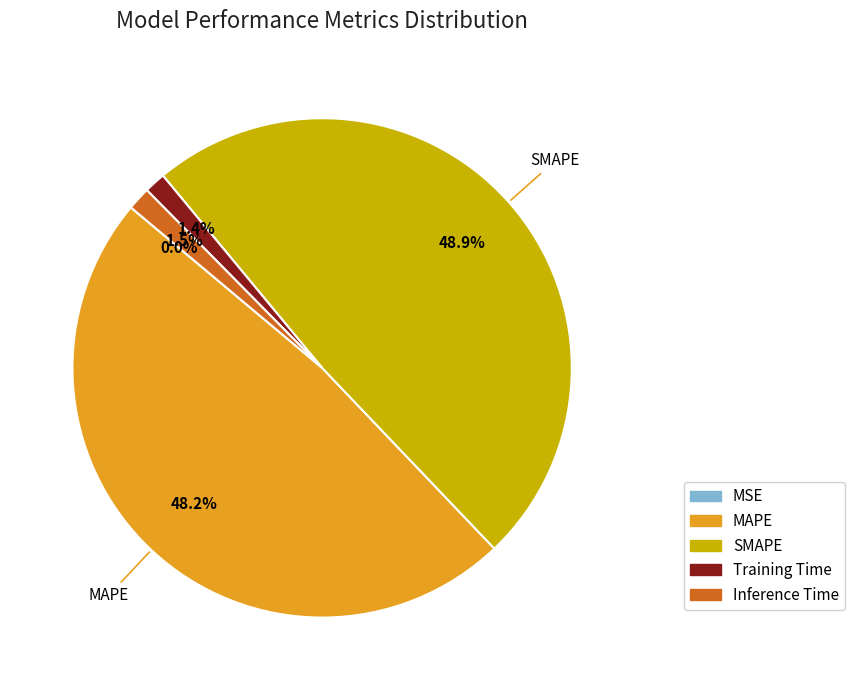

Does Training Time represent more than half of the total?

No